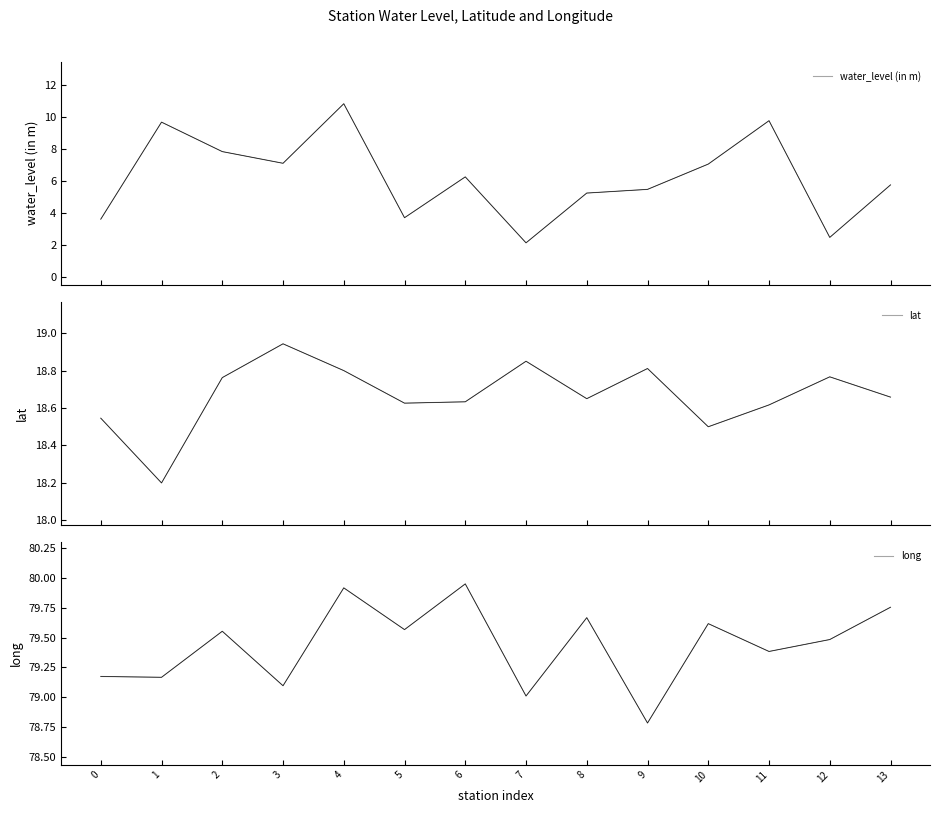

Is the value of lat at 3 greater than the value of water_level (in m) at 1?

Yes